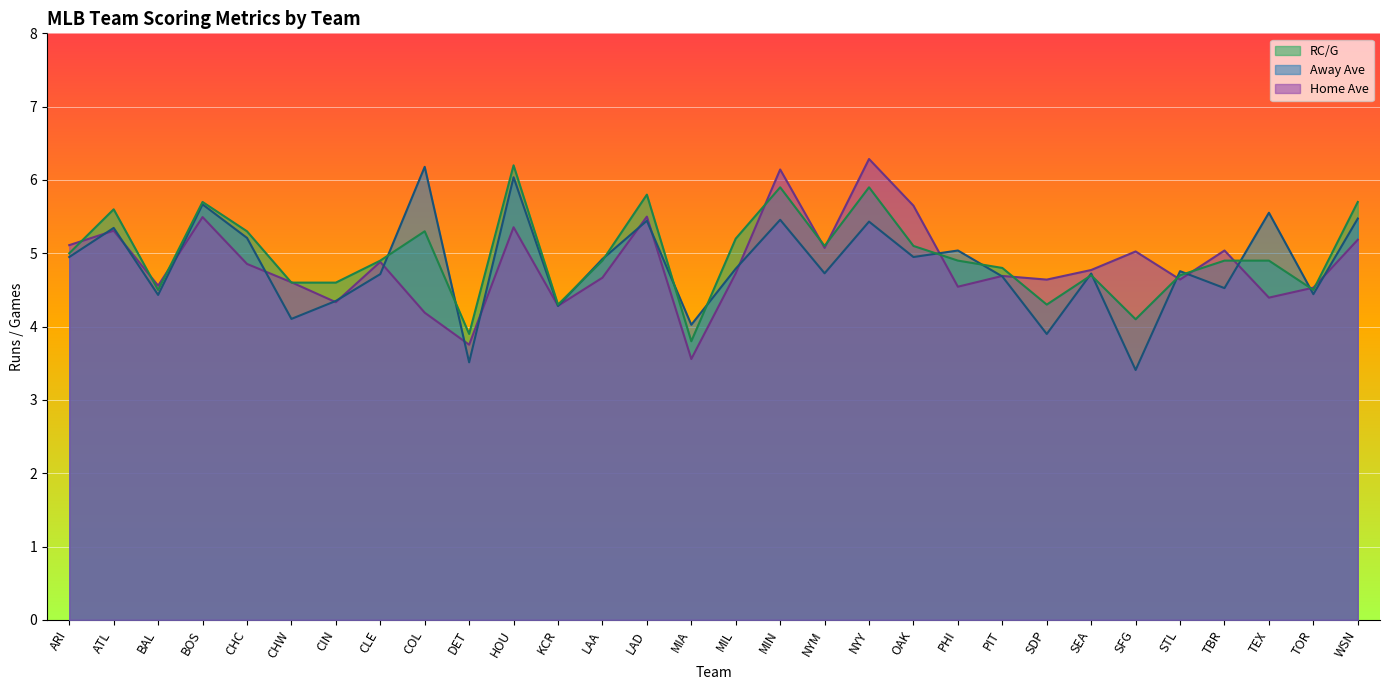

What is the difference between the second highest and minimum values in the Away Ave series?

2.6